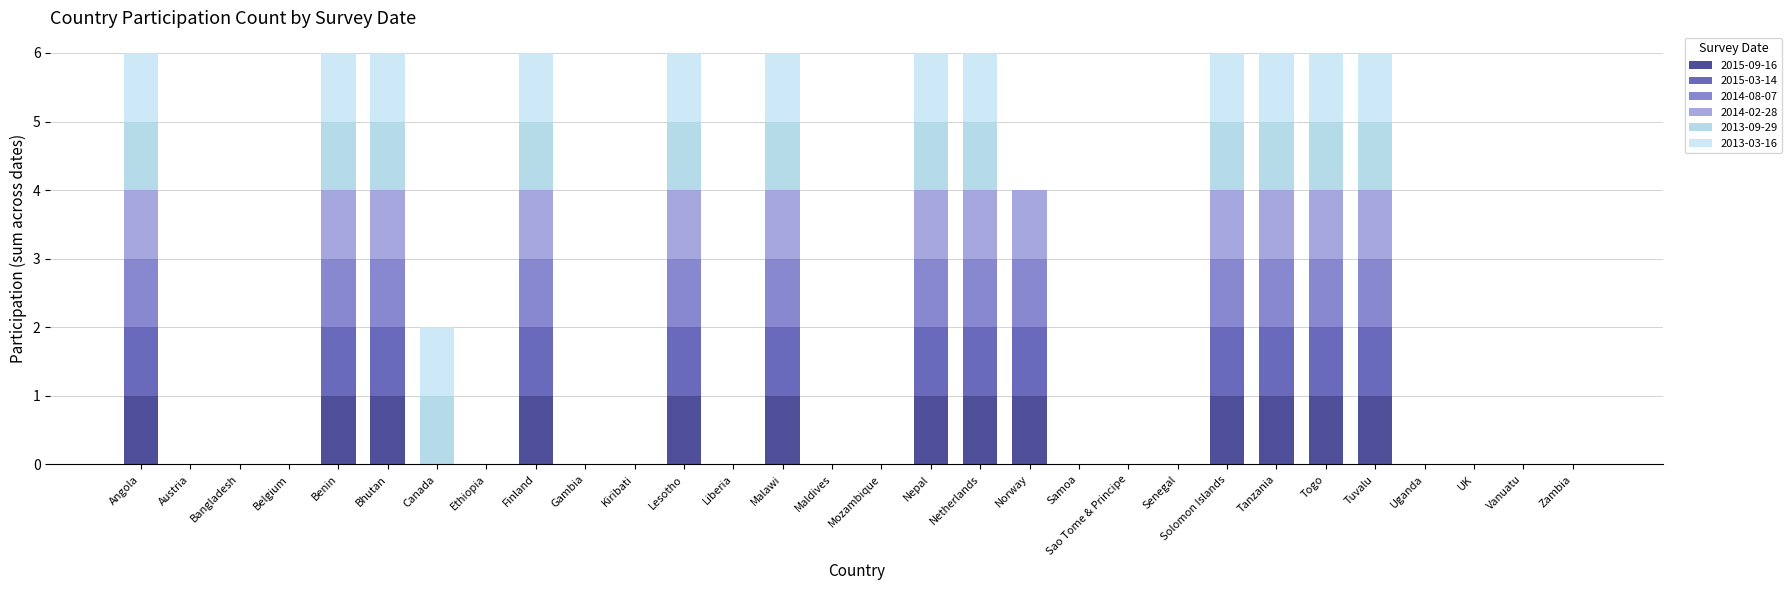

At which category is the sum across all series the highest?

Angola